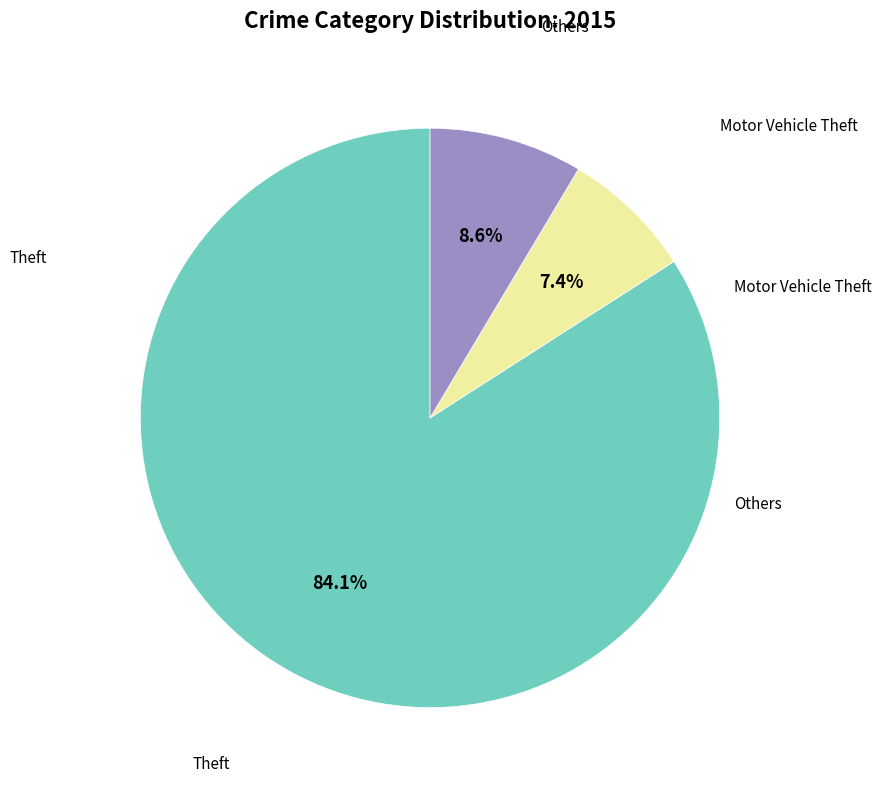

Is there any slice that represents more than half of the pie?

Yes